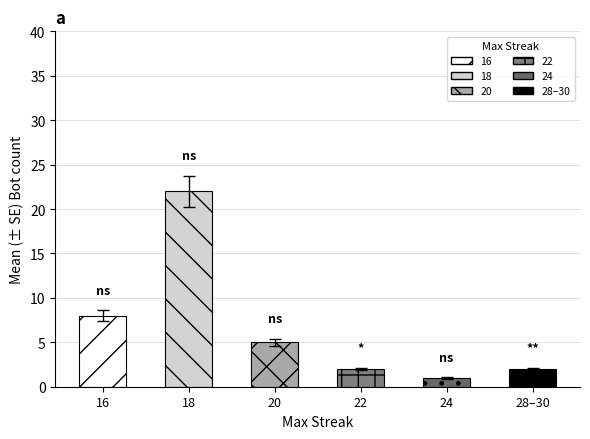

What position from the left is 24?

5